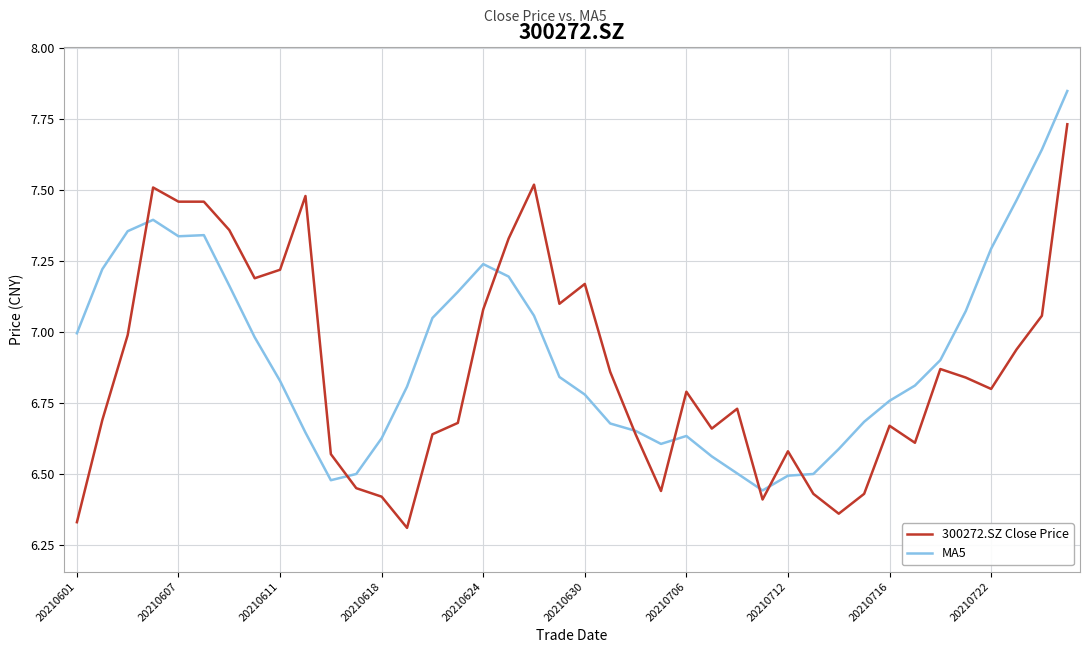

Rank the series by their maximum value, from lowest to highest.

300272.SZ Close Price, MA5